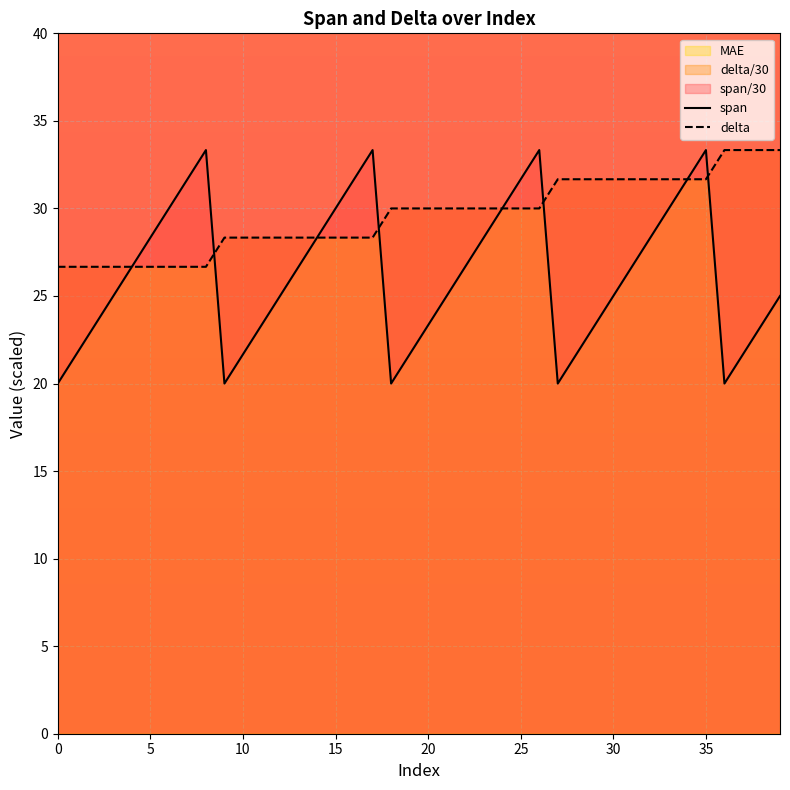

What value does the span series have at 25?

31.7